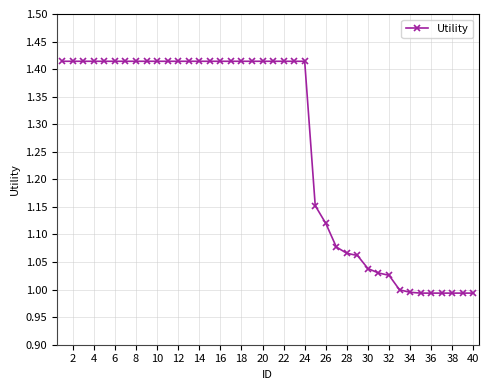

What is the average value?

1.3